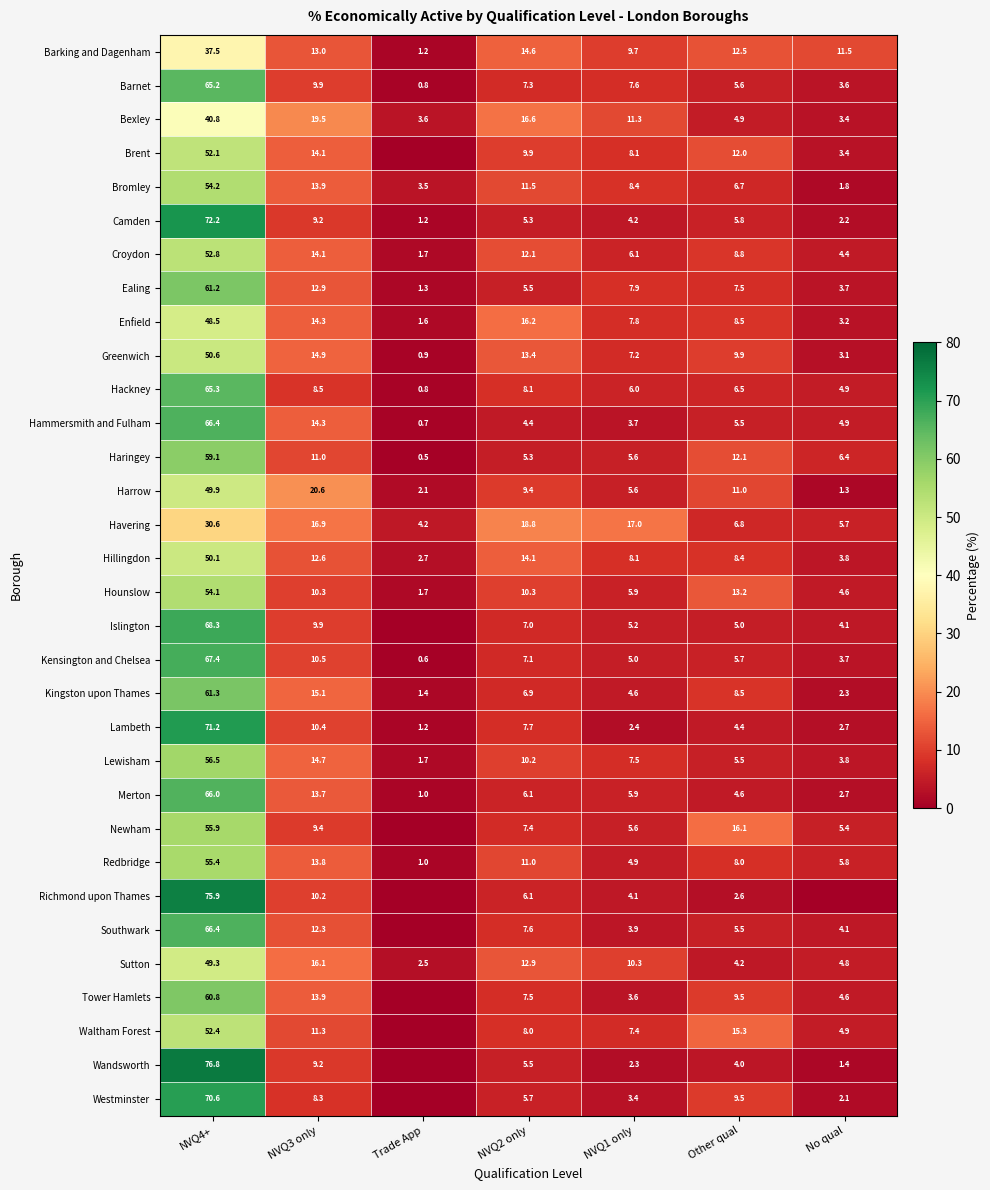

Where does the Greenwich series first go above 9?

NVQ4+